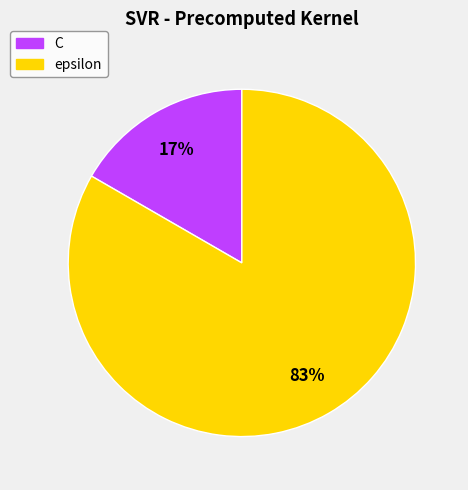

Do C and epsilon together represent more than half of the pie?

Yes